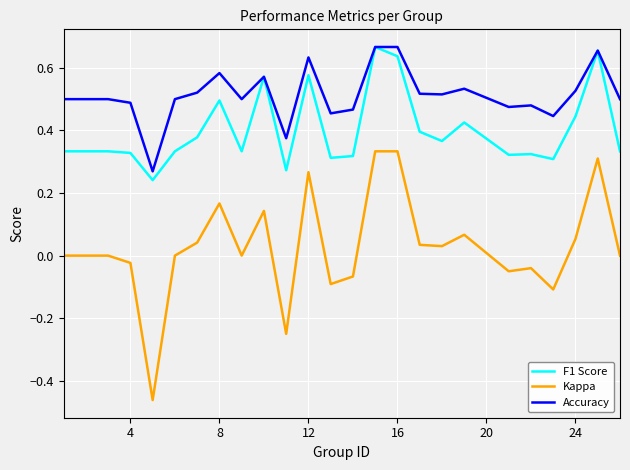

Which series has the largest total across all categories?

Accuracy